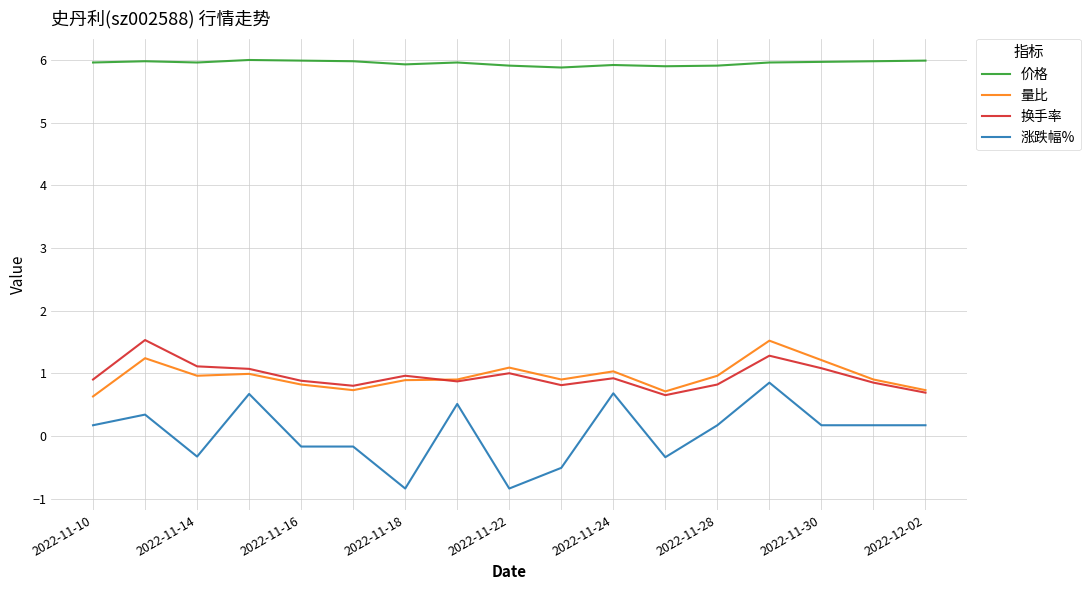

True or false: 涨跌幅% and 换手率 intersect in this chart.

False